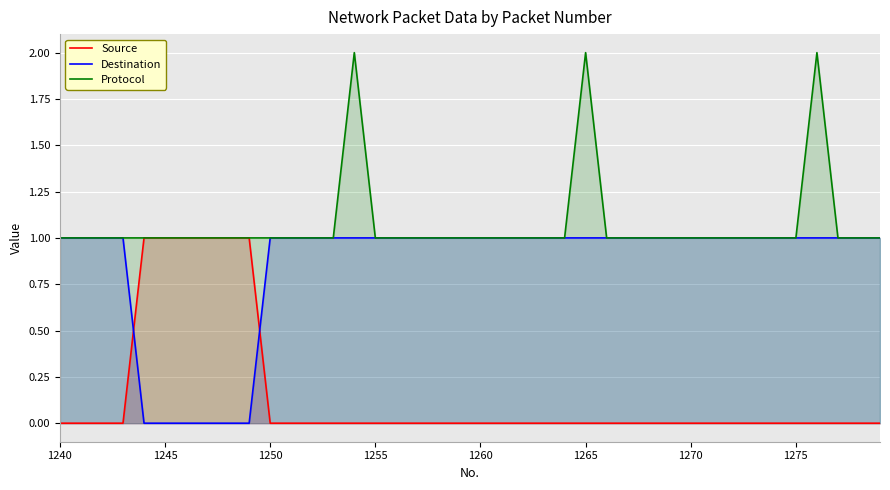

Reading left to right, what are all the values shown in this chart?

Source: 0	0	0	0	1	1	1	1	1	1	0	0	0	0	0	0	0	0	0	0	0	0	0	0	0	0	0	0	0	0	0	0	0	0	0	0	0	0	0	0
Destination: 1	1	1	1	0	0	0	0	0	0	1	1	1	1	1	1	1	1	1	1	1	1	1	1	1	1	1	1	1	1	1	1	1	1	1	1	1	1	1	1
Protocol: 1	1	1	1	1	1	1	1	1	1	1	1	1	1	2	1	1	1	1	1	1	1	1	1	1	2	1	1	1	1	1	1	1	1	1	1	2	1	1	1